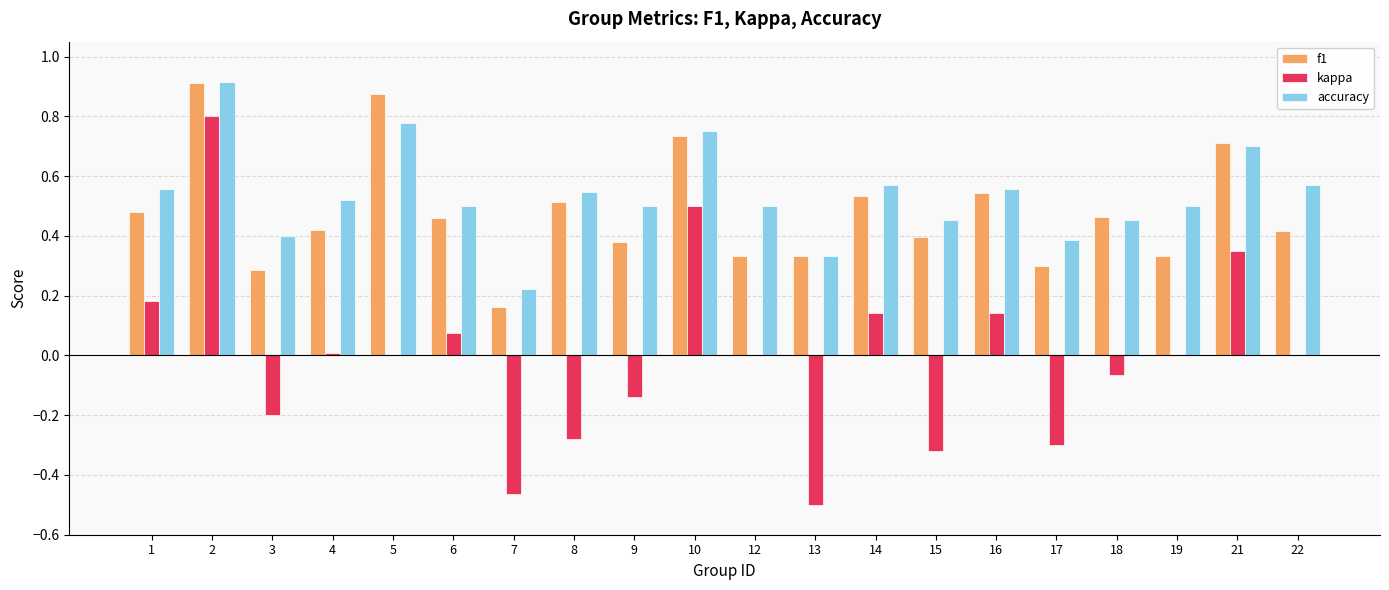

Is the value of f1 at 2 greater than the value of kappa at 7?

Yes